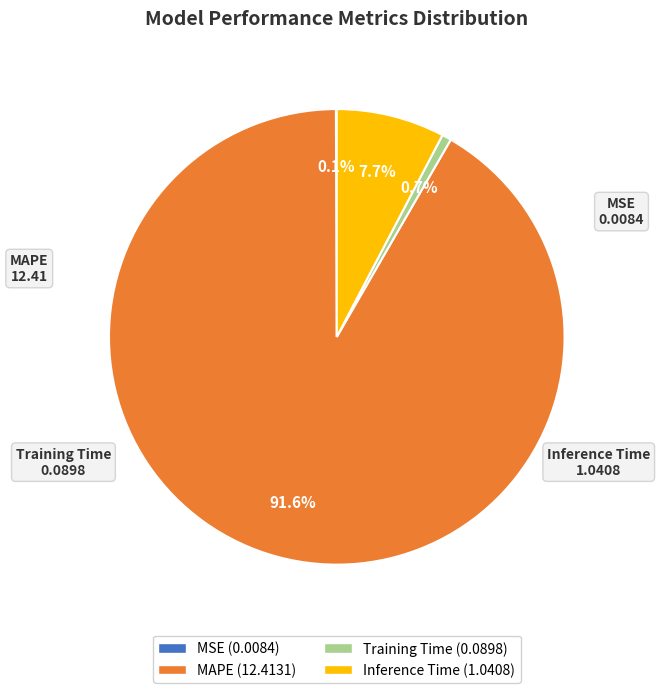

Between Inference Time and MAPE, which is larger?

MAPE